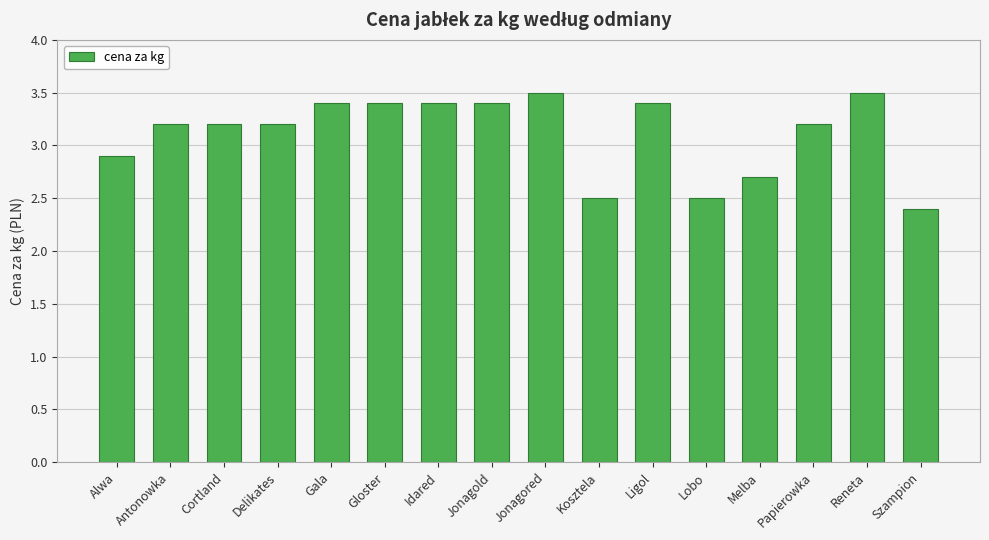

What is the change in value from Jonagold to Kosztela?

-0.9